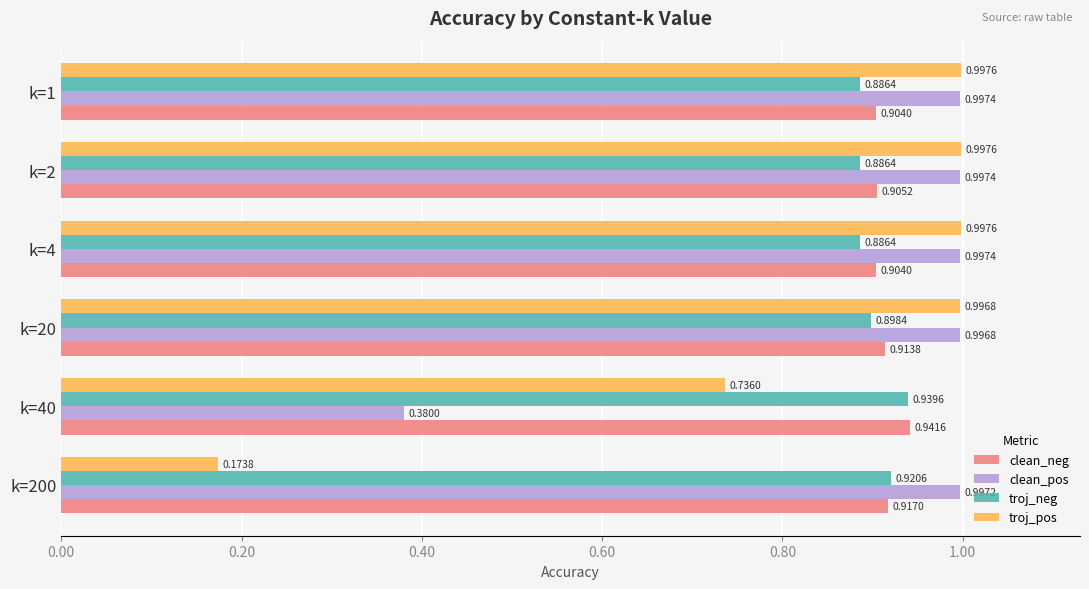

What is the total value across all series at k=200?

3.0